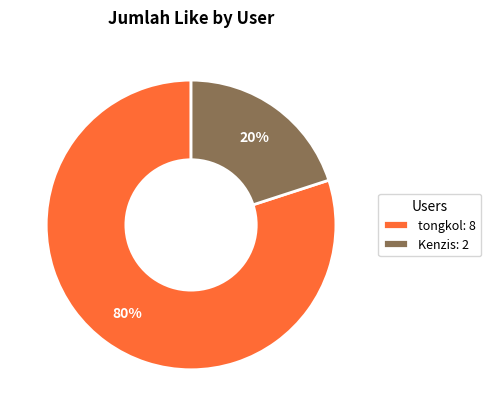

The tongkol slice represents 89% of the pie. True or false?

False